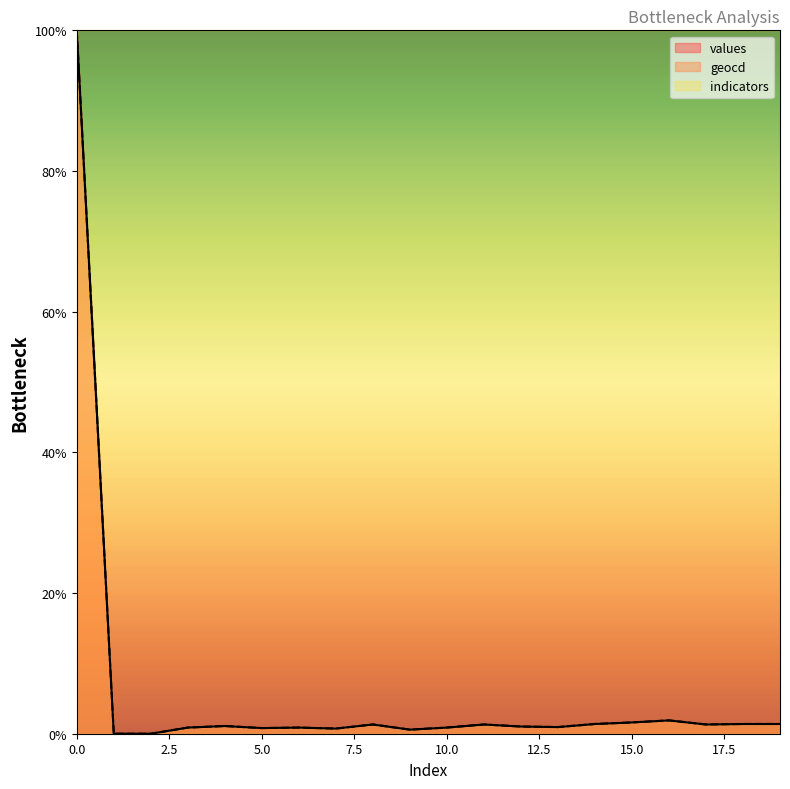

How many interior local peaks does the values series have?

5